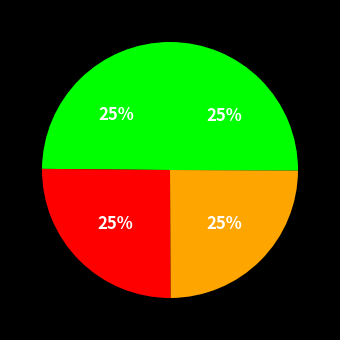

How many segments does this pie chart have?

4